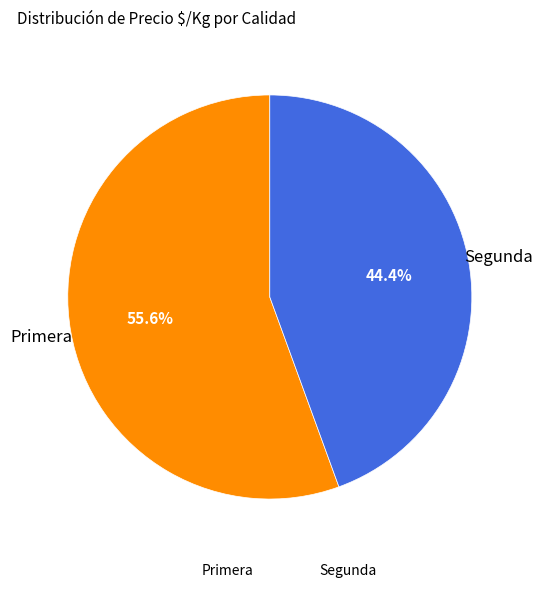

Is the sum of Segunda and Primera greater than half?

Yes